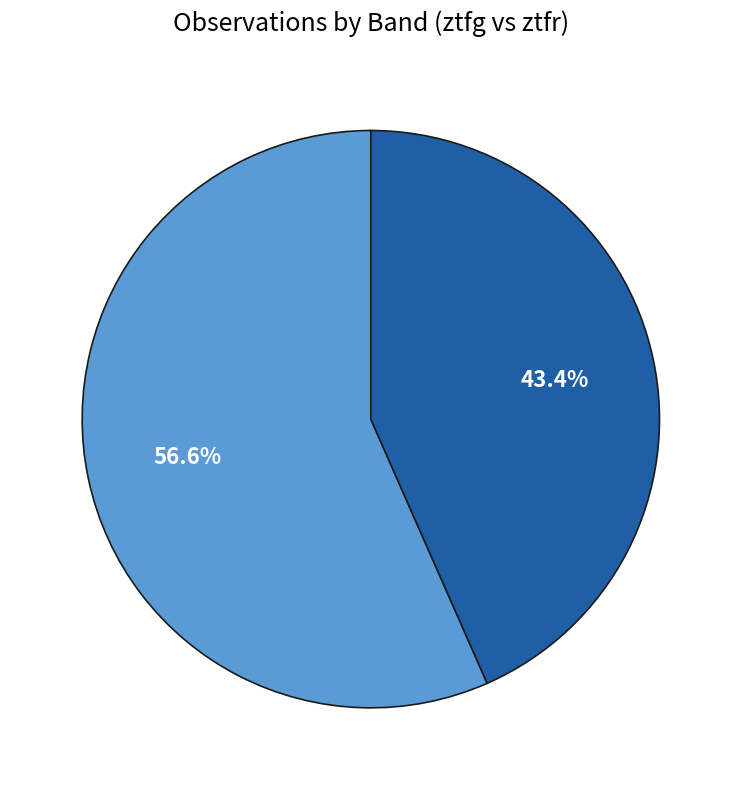

How many segments does this pie chart have?

2